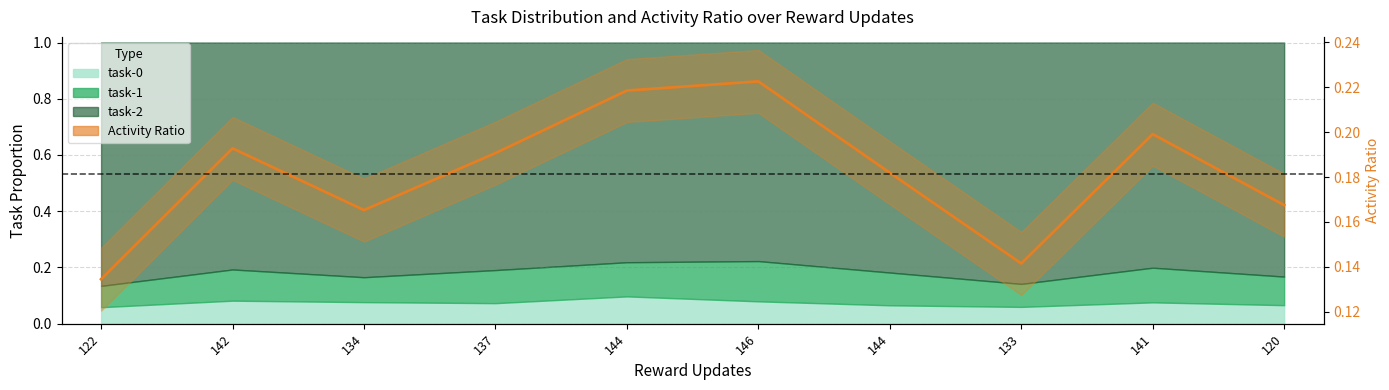

How many data points does each series have?

10